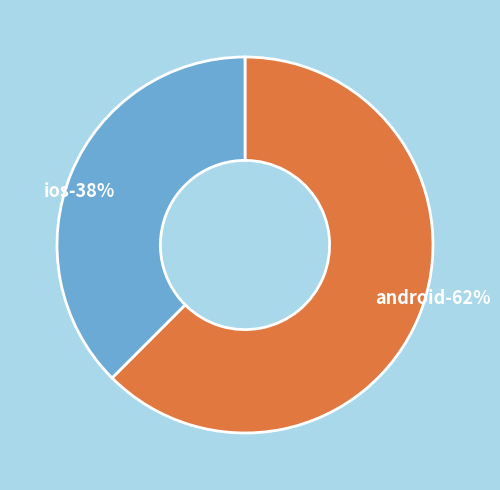

Which slice is the smallest?

ios